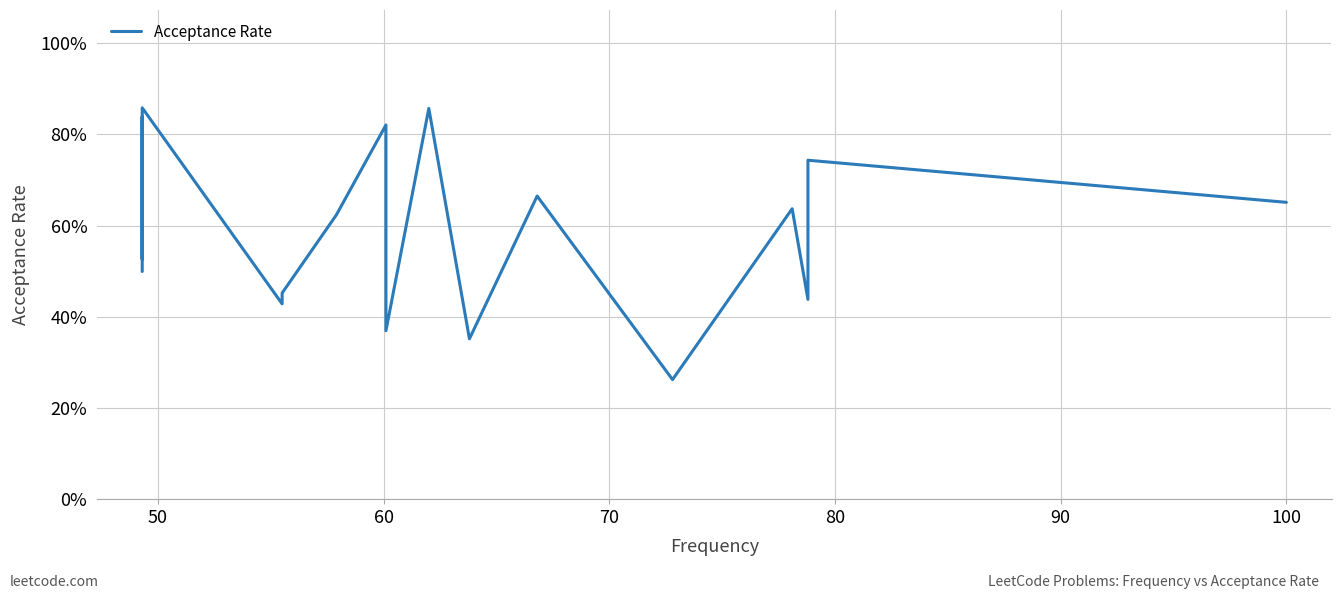

How many categories are shown in the chart?

20